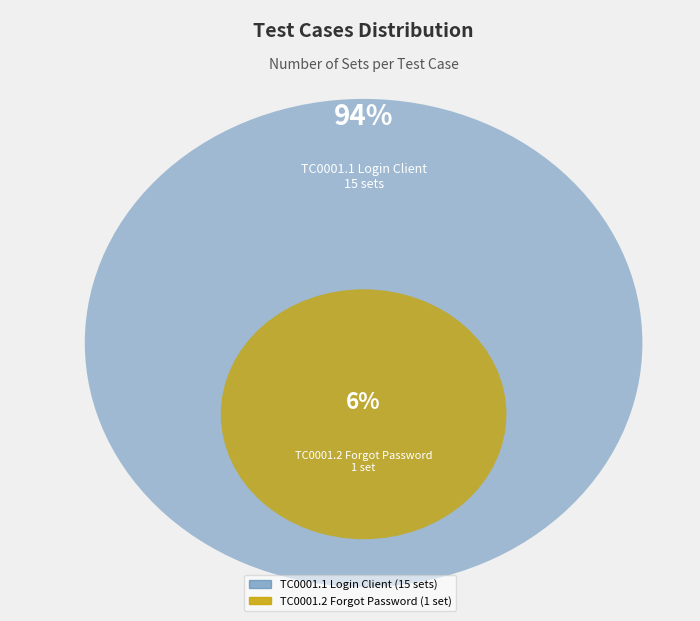

What is the change in value from TC0001.1 Login Client.xlsx to TC0001.2 Forgot password.xlsx?

-14